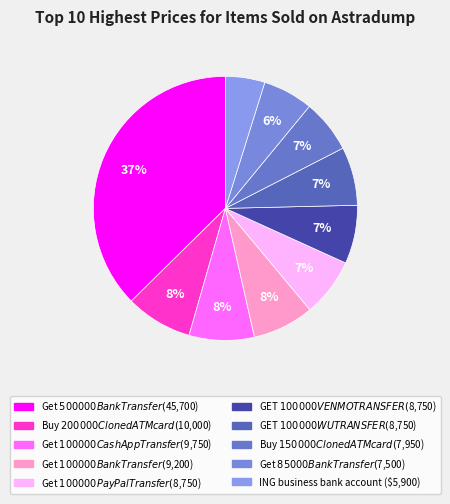

What is the largest slice in the pie chart?

Get $500000 Bank Transfer